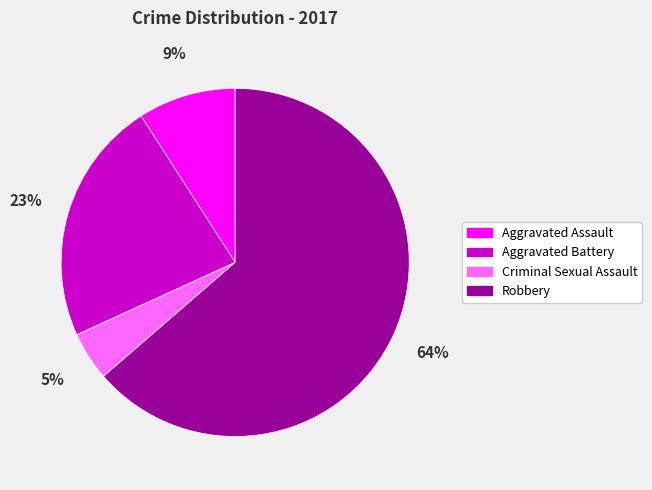

How many slices are in this pie chart?

4